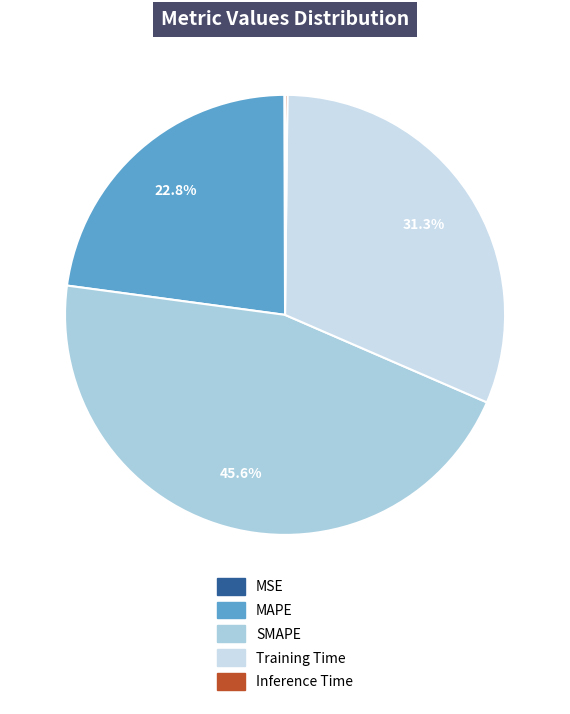

Rank the categories by value from highest to lowest.

SMAPE, Training Time, MAPE, Inference Time, MSE